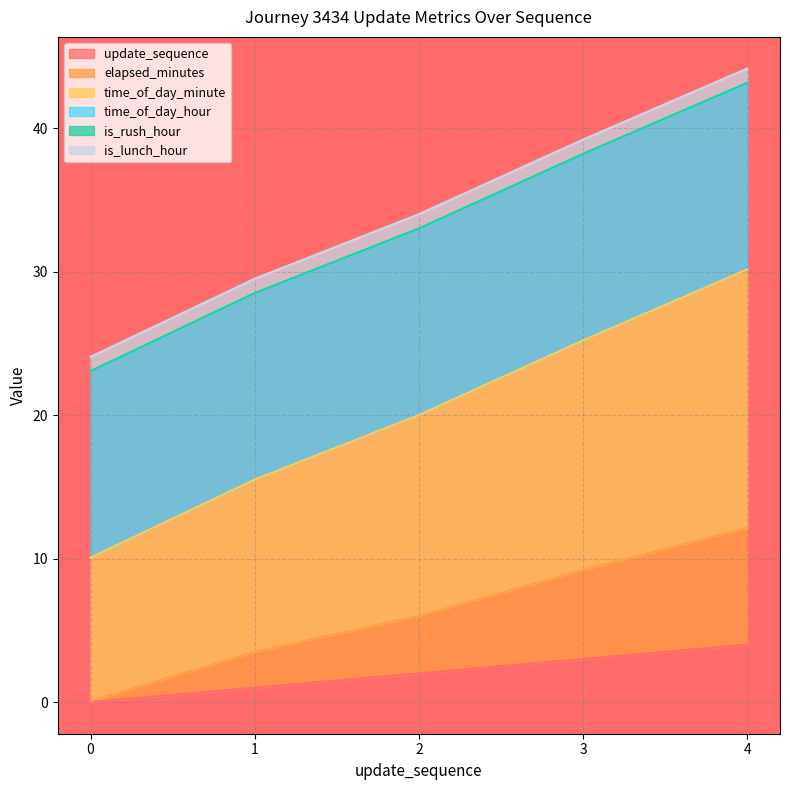

How many values in the update_sequence series are below 2?

2